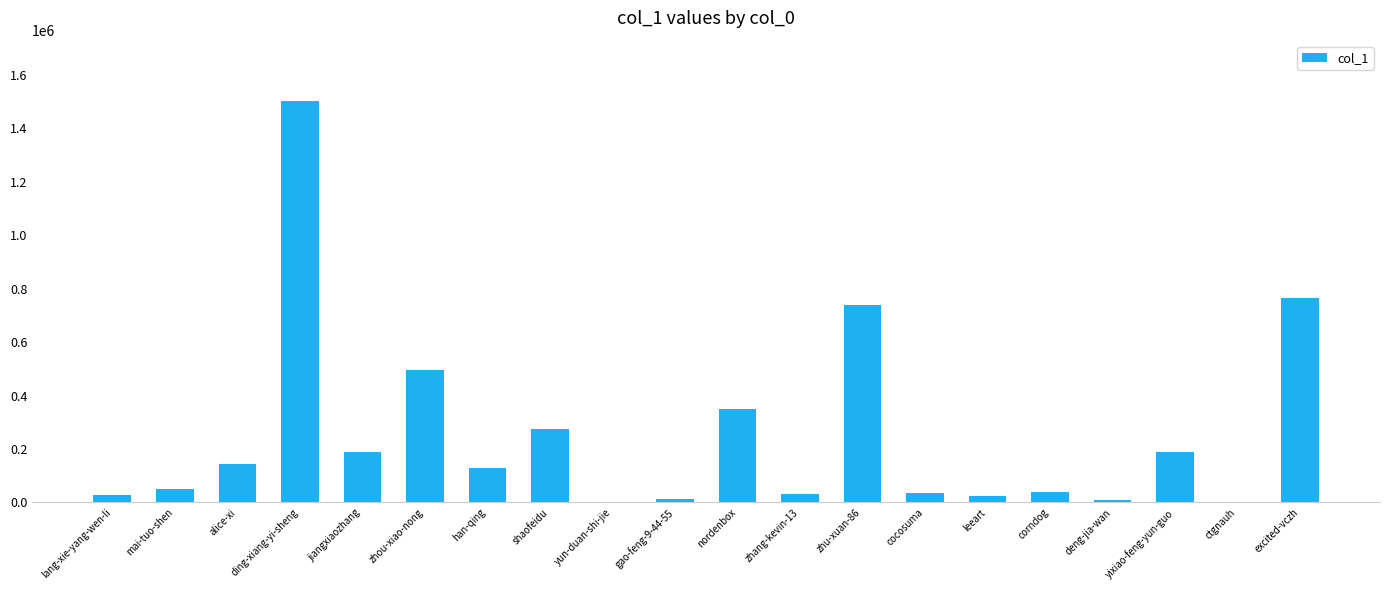

At which category does the chart reach its peak across all series?

ding-xiang-yi-sheng